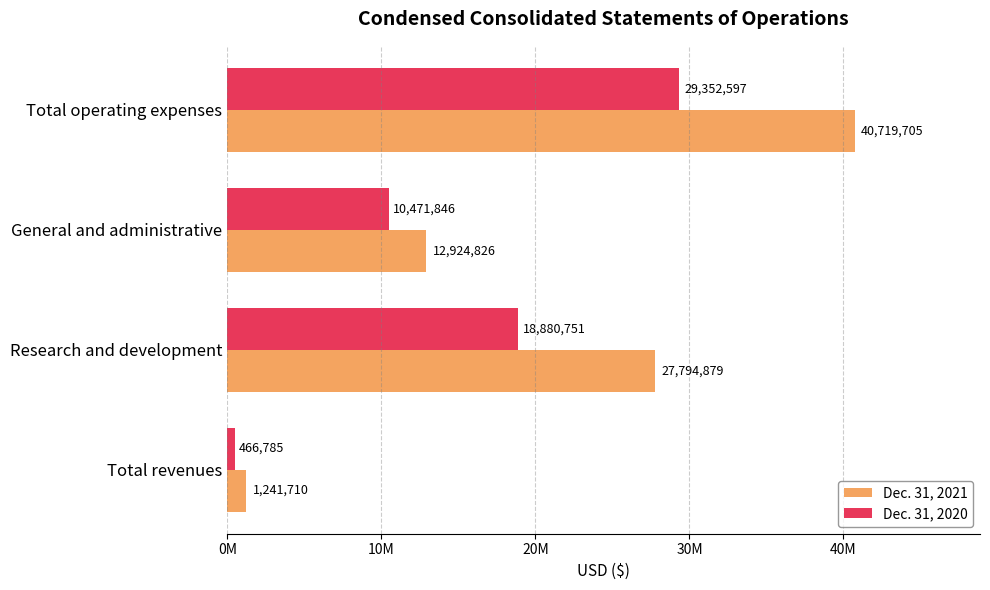

What are all the series names shown in the legend?

Dec. 31, 2021, Dec. 31, 2020